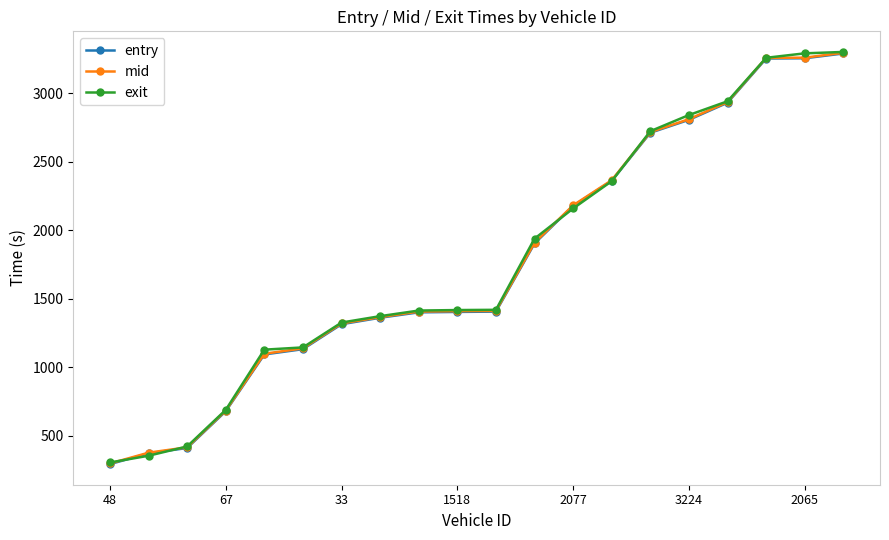

What is the value of the mid point at the 11th from the left?

1411.4